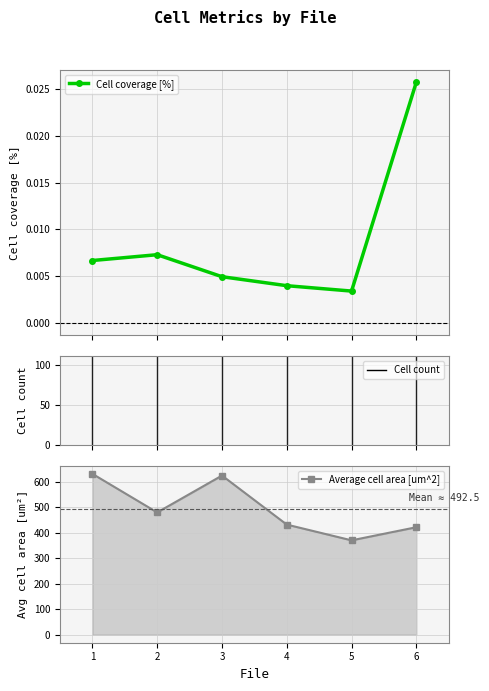

What is the difference between the maximum and second lowest values in the Average cell area [um^2] series?

209.1